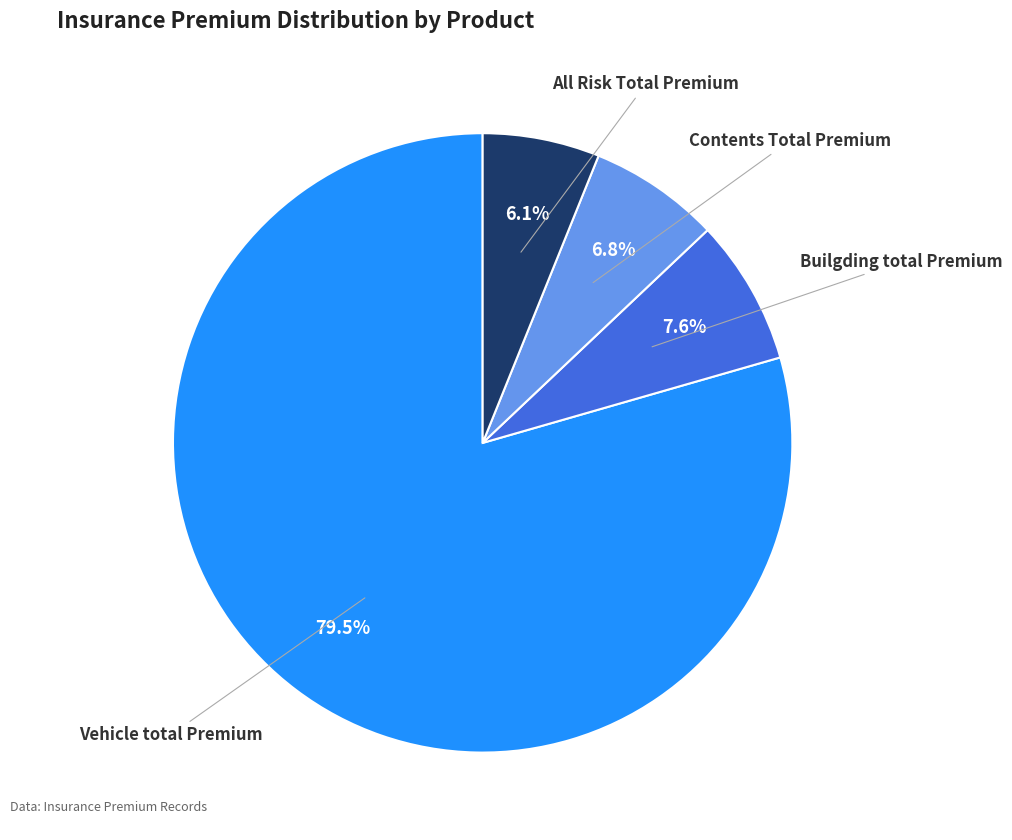

Rank the categories by value from highest to lowest.

Vehicle total Premium, Builgding total Premium, Contents Total Premium, All Risk Total Premium